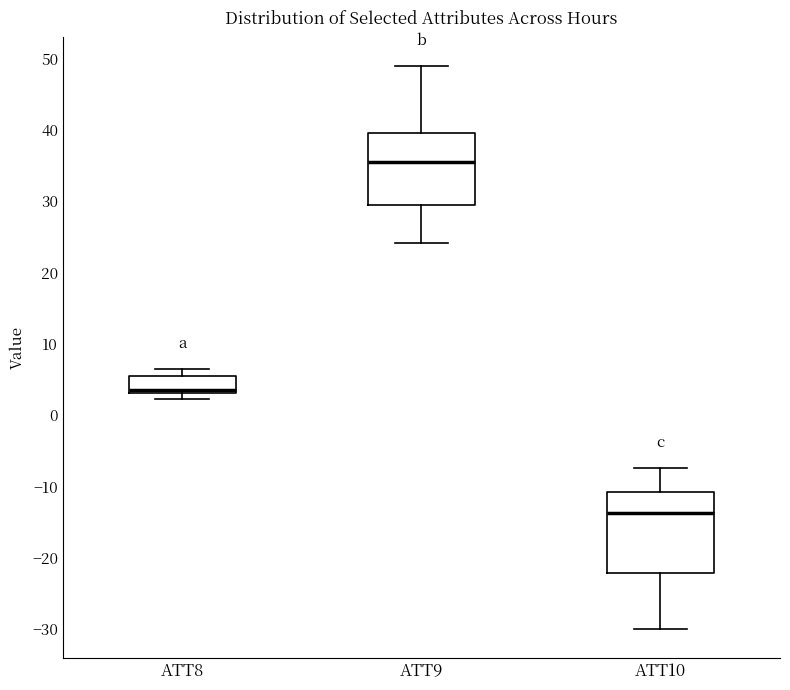

Which box's median line is the lowest?

ATT10